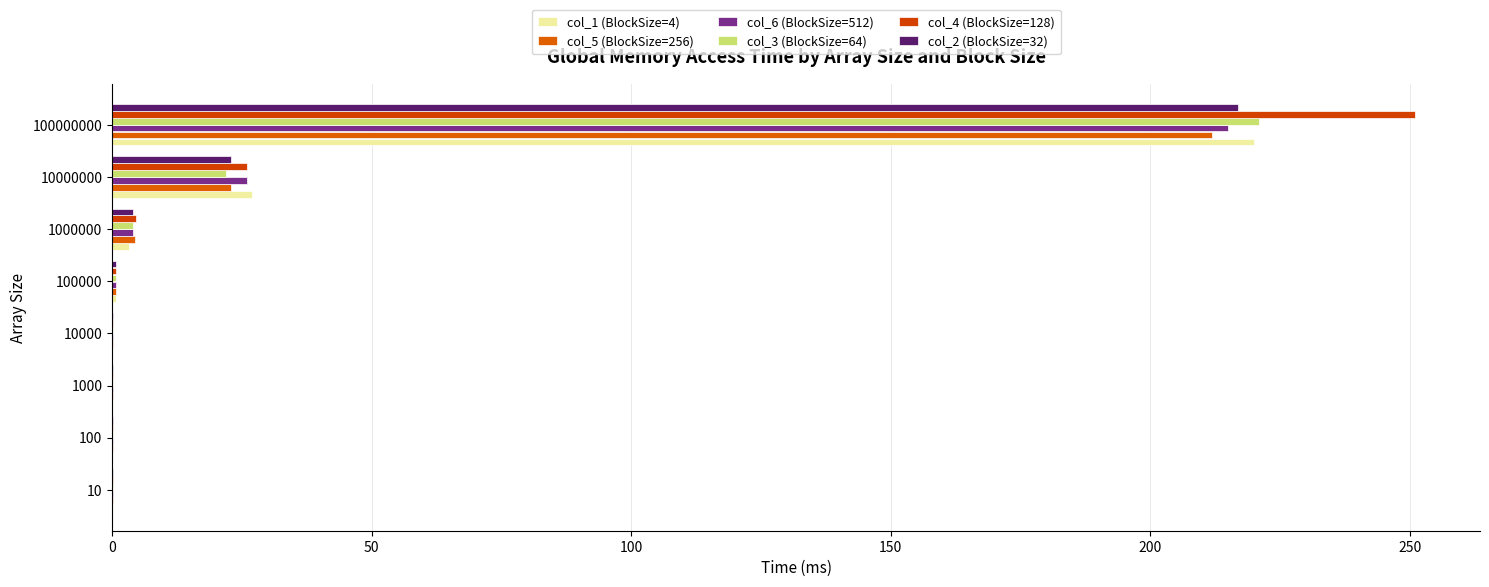

What is the minimum value for col_3 (BlockSize=64)?

0.1